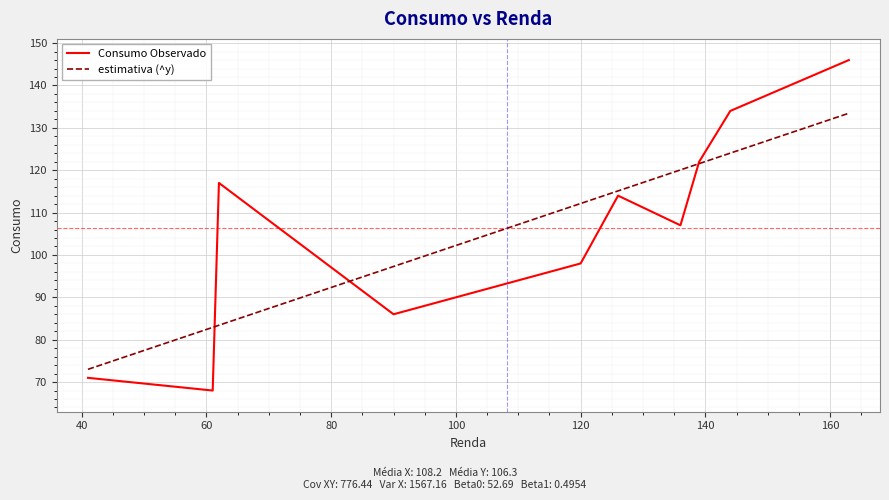

Rank the series by their maximum value, from lowest to highest.

estimativa (^y), Consumo Observado